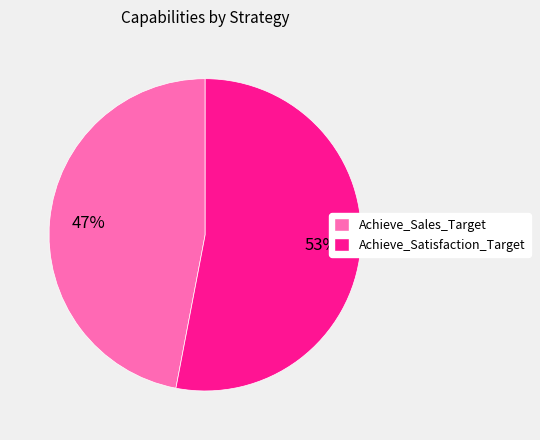

How many slices are in this pie chart?

2